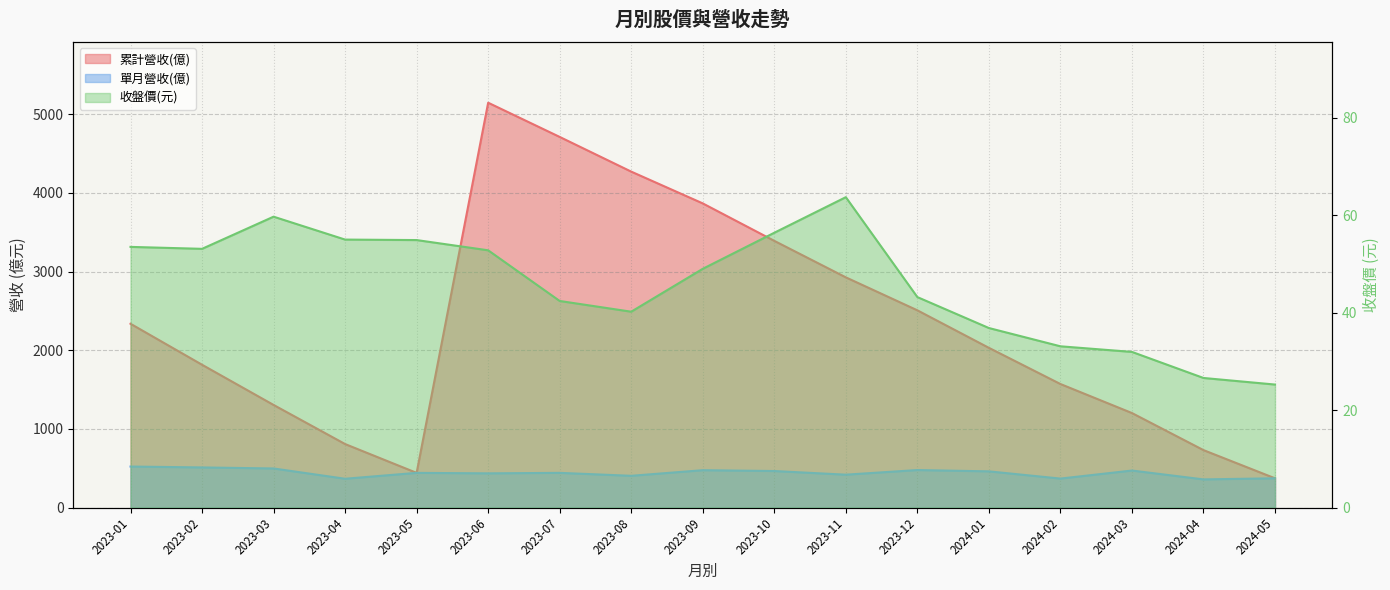

Reading left to right, what are all the values shown in this chart?

累計營收(億): 2023-01=2337.0	2023-02=1816.0	2023-03=1305.0	2023-04=807.8	2023-05=441.3	2023-06=5147.0	2023-07=4712.0	2023-08=4271.0	2023-09=3867.0	2023-10=3391.0	2023-11=2927.0	2023-12=2508.0	2024-01=2031.0	2024-02=1571.0	2024-03=1202.0	2024-04=730.8	2024-05=372.4
單月營收(億): 2023-01=521.8	2023-02=510.5	2023-03=497.3	2023-04=366.5	2023-05=441.3	2023-06=435.3	2023-07=441.4	2023-08=404.0	2023-09=475.3	2023-10=464.8	2023-11=418.3	2023-12=477.2	2024-01=460.6	2024-02=368.7	2024-03=471.0	2024-04=358.4	2024-05=372.4
收盤價: 2023-01=53.5	2023-02=53.1	2023-03=59.7	2023-04=55.0	2023-05=54.9	2023-06=52.8	2023-07=42.4	2023-08=40.2	2023-09=49.0	2023-10=56.4	2023-11=63.7	2023-12=43.2	2024-01=36.9	2024-02=33.1	2024-03=31.9	2024-04=26.6	2024-05=25.2